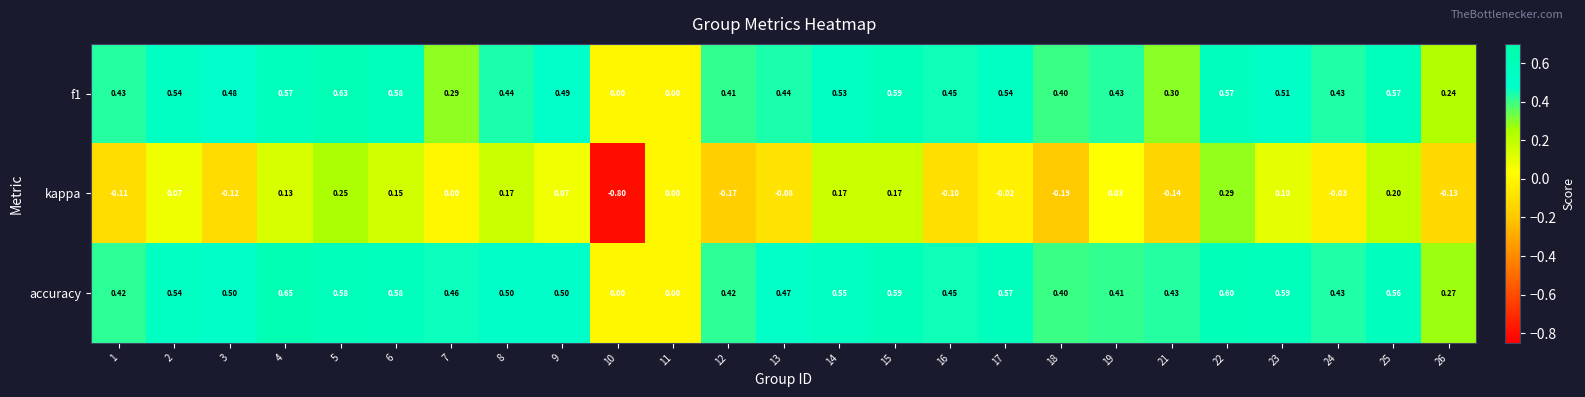

Is the value of accuracy at 19 greater than the value of f1 at 2?

No